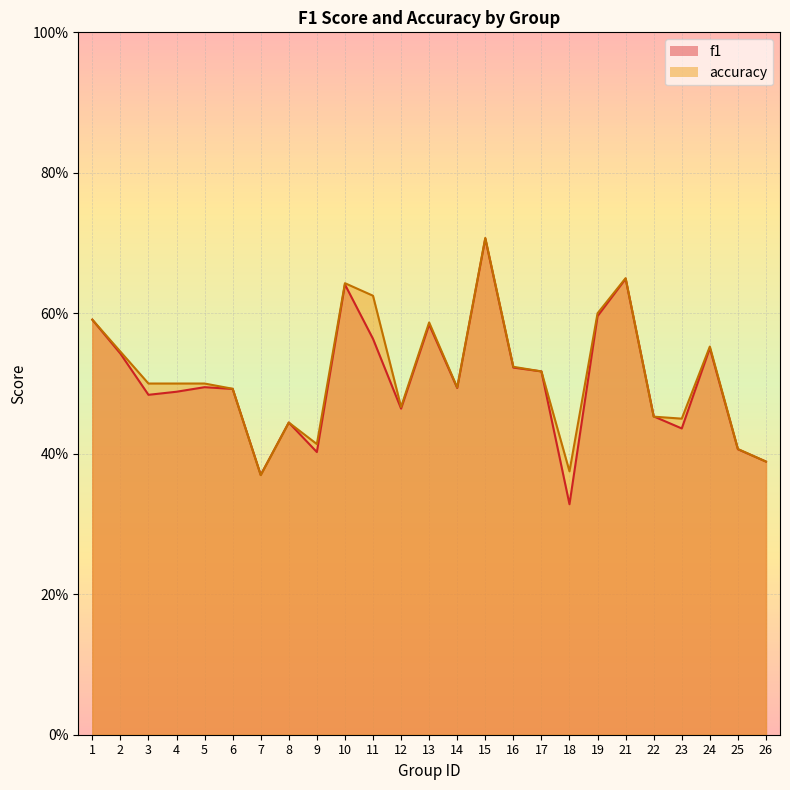

List the series in order of their peak value, lowest first.

f1, accuracy